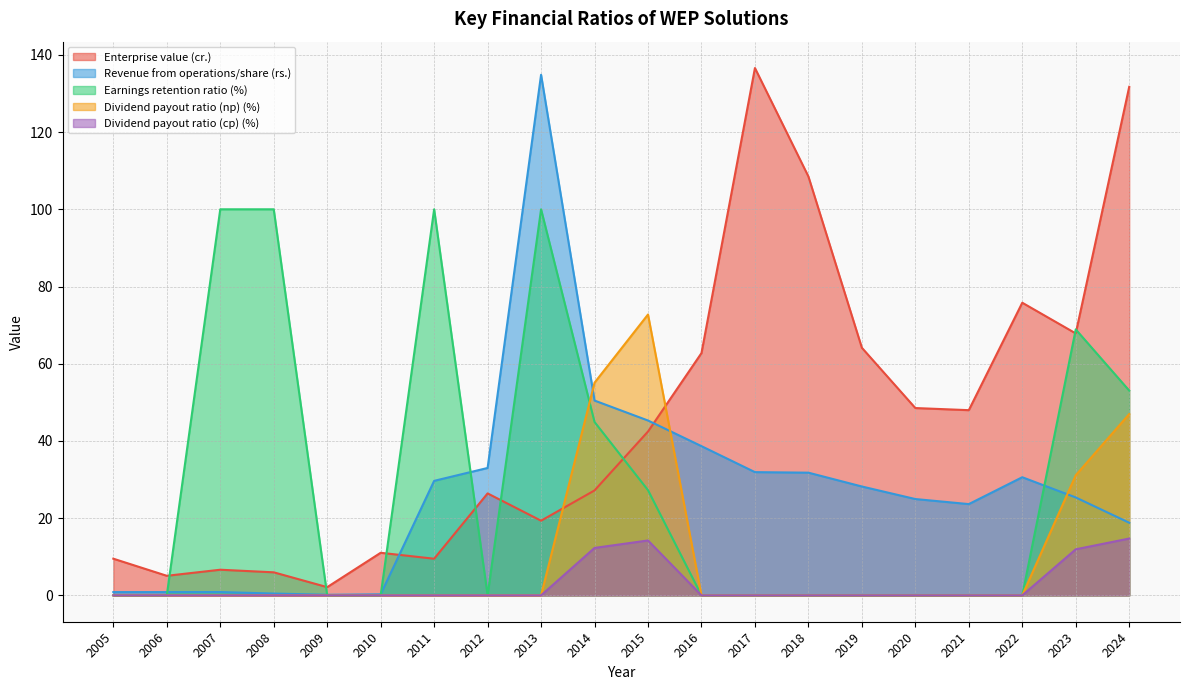

Reading left to right, extract all data points from this chart.

Enterprise value (cr.): 9.5	5.1	6.6	6.0	2.1	11.0	9.5	26.4	19.3	27.2	42.4	62.8	136.6	108.5	64.1	48.5	48.0	75.8	67.8	131.7
Revenue from operations/share (rs.): 0.8	0.8	0.9	0.5	0.1	0.3	29.7	33.0	134.8	50.5	45.3	38.6	31.9	31.8	28.2	24.9	23.6	30.6	25.4	18.8
Earnings retention ratio (%): 0.0	0.0	100.0	100.0	0.0	0.0	100.0	0.0	100.0	44.9	27.2	0.0	0.0	0.0	0.0	0.0	0.0	0.0	68.9	53.0
Dividend payout ratio (np) (%): 0.0	0.0	0.0	0.0	0.0	0.0	0.0	0.0	0.0	55.1	72.8	0.0	0.0	0.0	0.0	0.0	0.0	0.0	31.1	47.0
Dividend payout ratio (cp) (%): 0.0	0.0	0.0	0.0	0.0	0.0	0.0	0.0	0.0	12.3	14.2	0.0	0.0	0.0	0.0	0.0	0.0	0.0	11.9	14.7